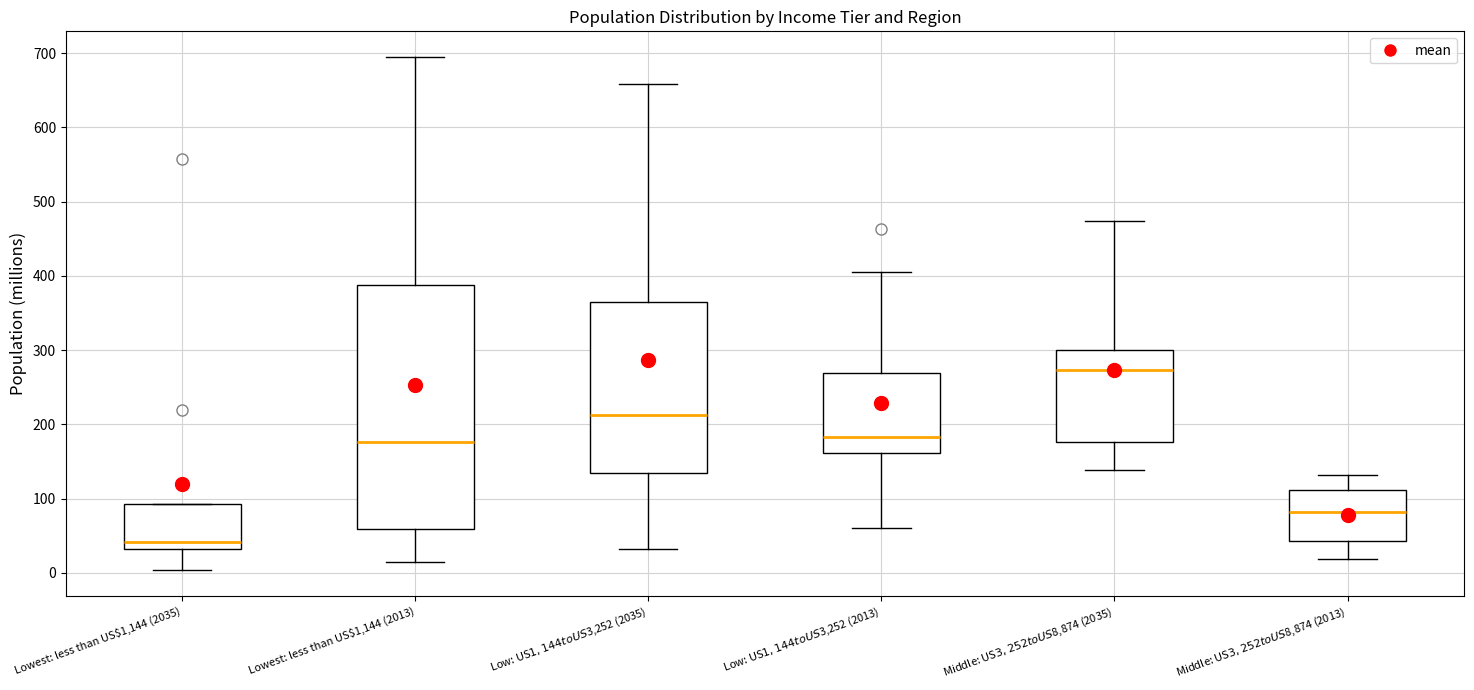

Which box is the tallest, from its lower edge to its upper edge?

Lowest: less than US$1,144 (2013)